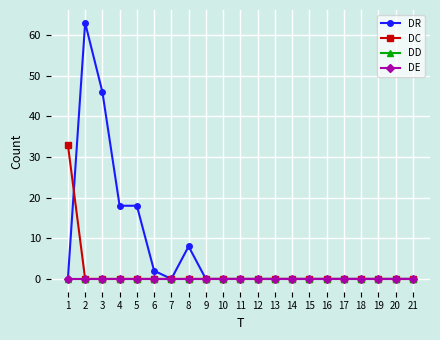

How many data points in DC are above 0?

1